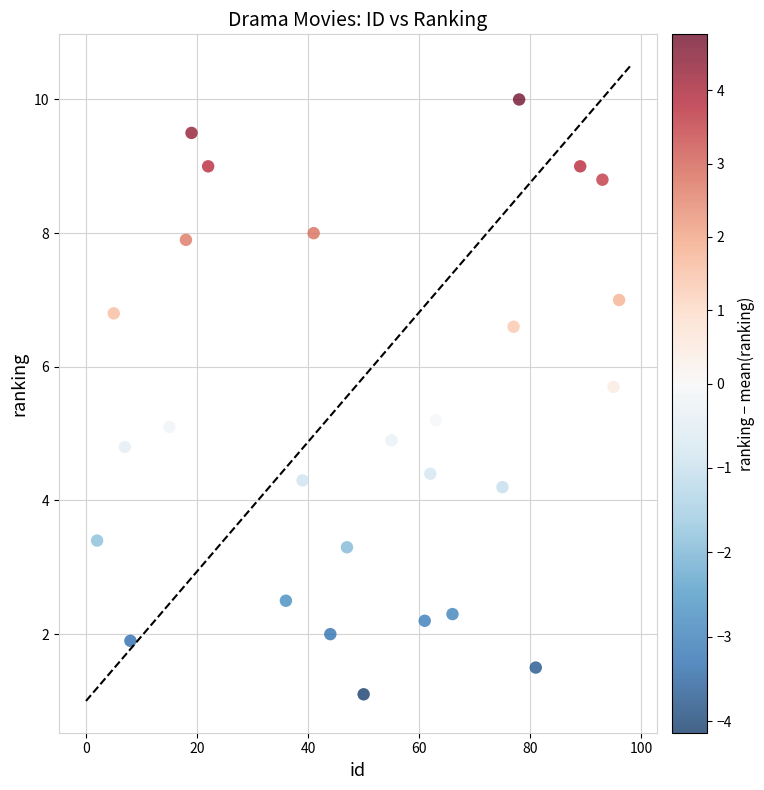

What is the range of Y values (max minus min)?

8.9